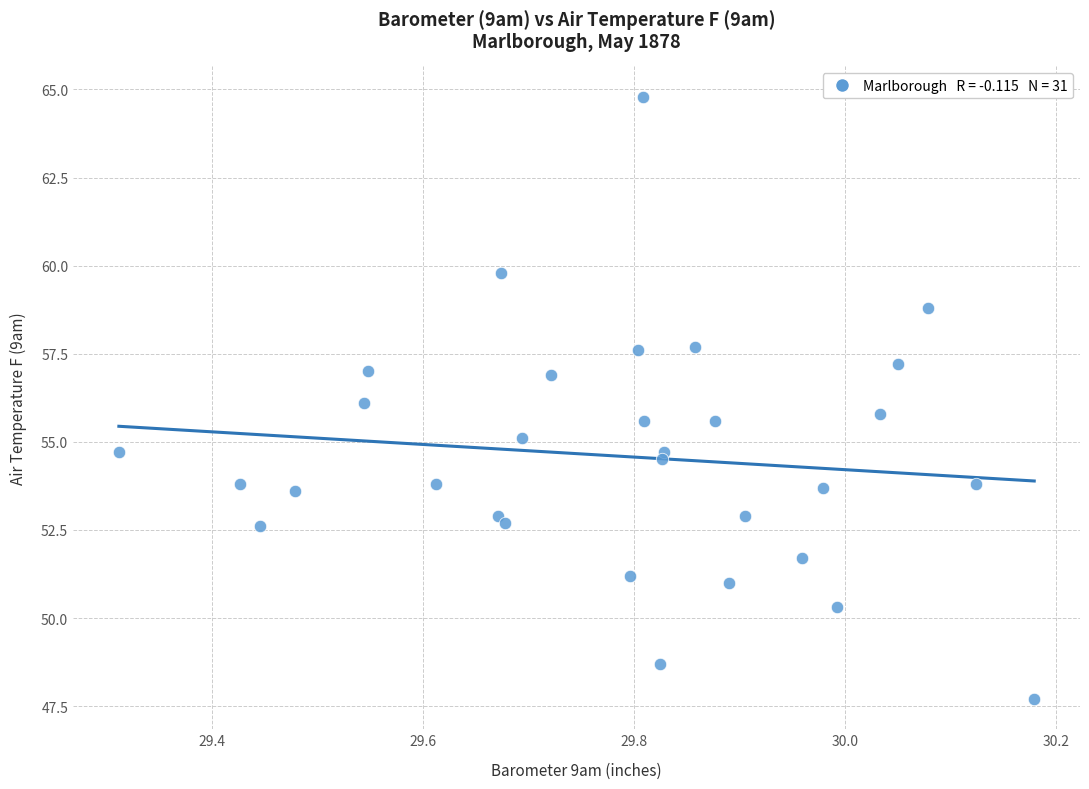

What is the range of Y values (max minus min)?

17.1